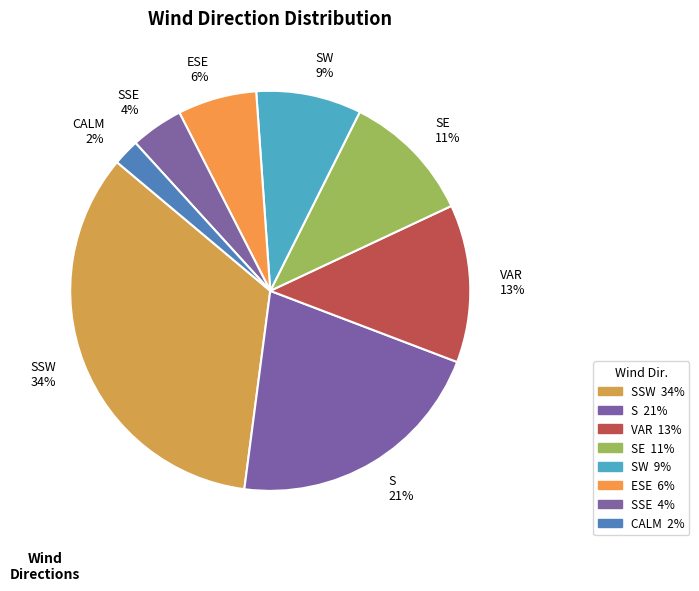

How many segments does this pie chart have?

8